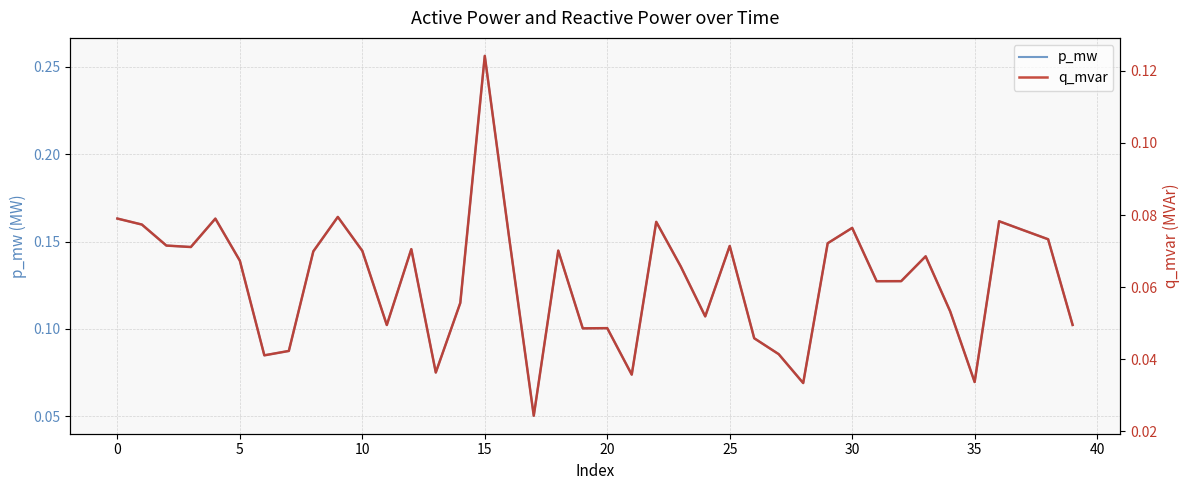

List the series in order of their overall mean, highest first.

p_mw, q_mvar